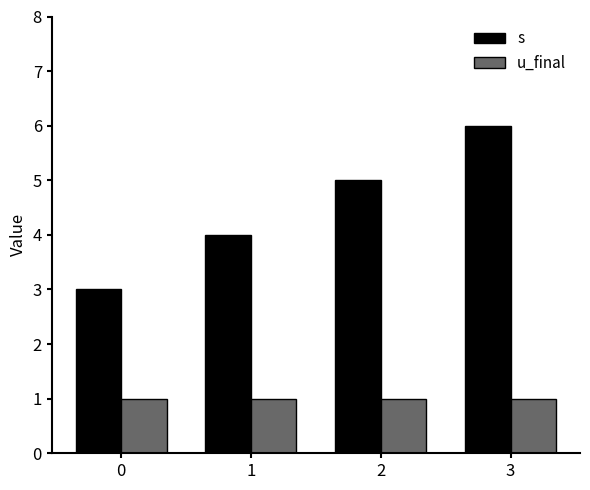

At which category is the sum across all series the highest?

3